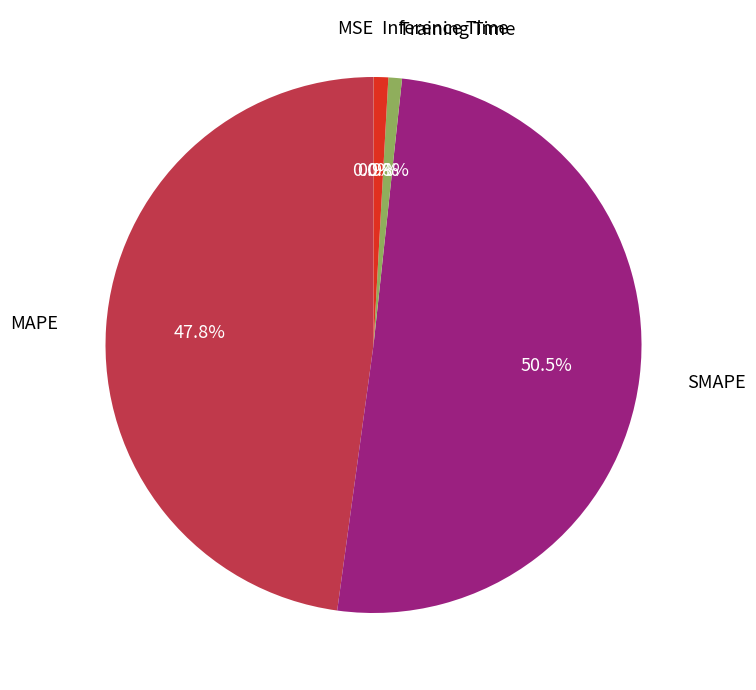

Is there any slice that represents more than half of the pie?

Yes